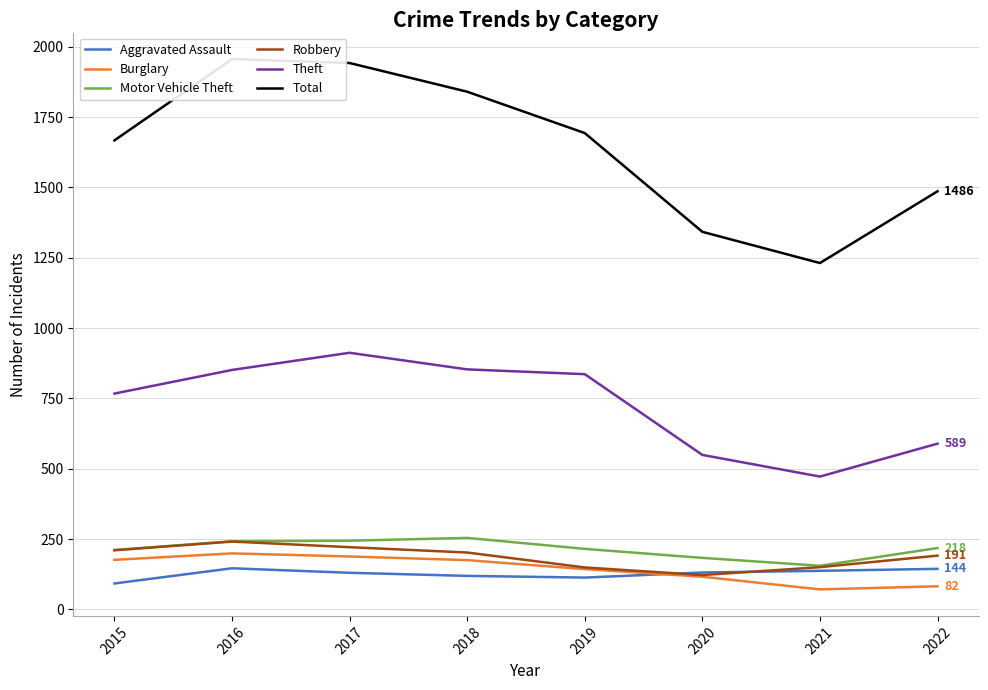

How many interior local valleys does the Theft series have?

1